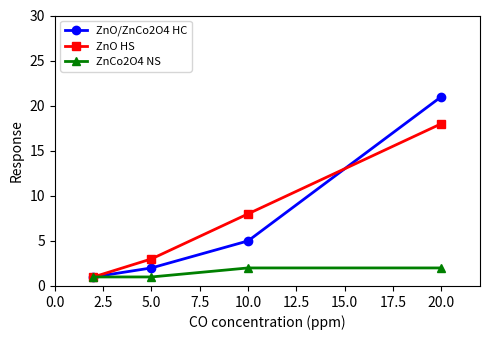

Which series has the largest range (max minus min)?

ZnO/ZnCo2O4 HC